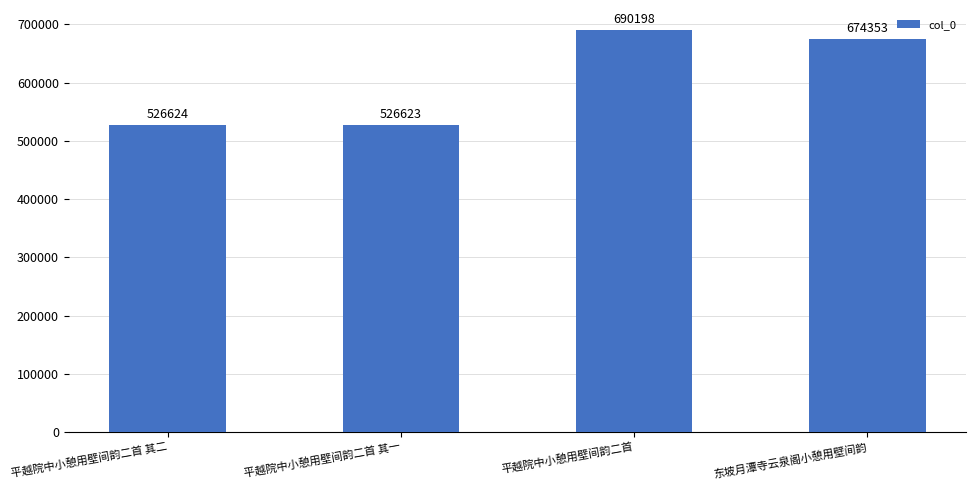

What is the sum of all values?

2417798